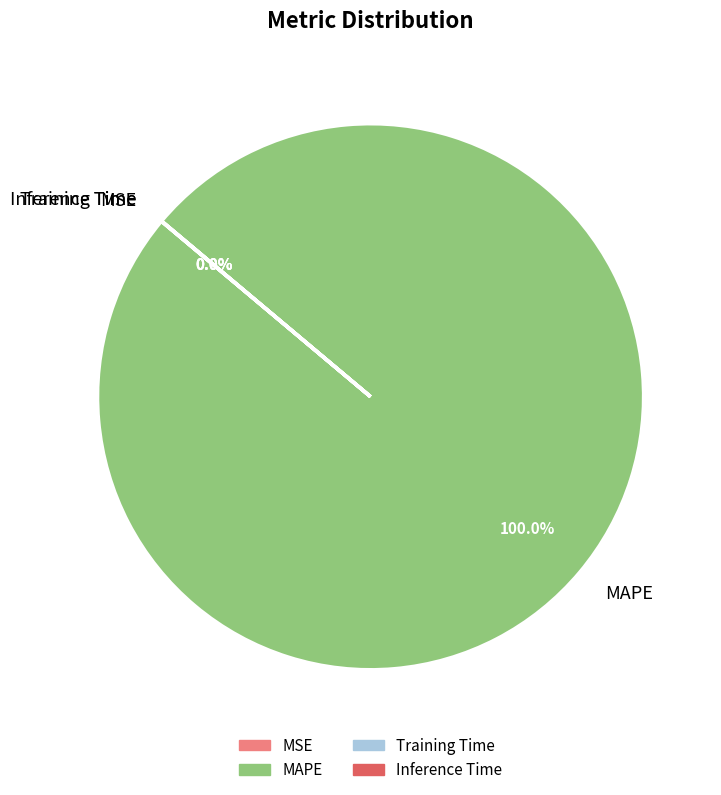

Which slice is the largest?

MAPE